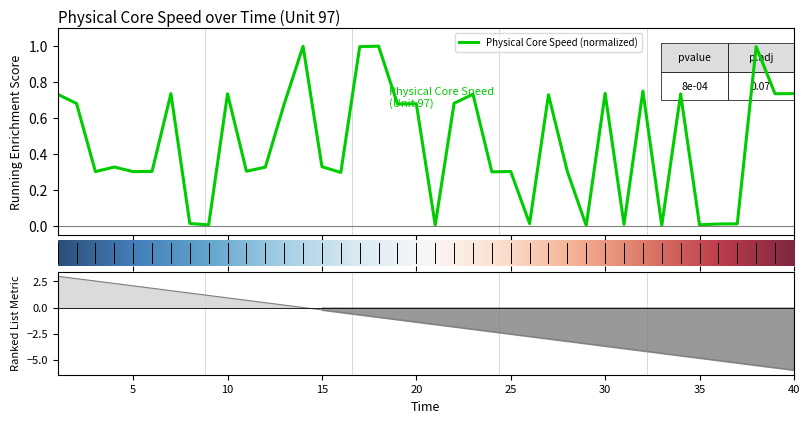

The chart shows a value of 0.6 at 16. True or false?

False